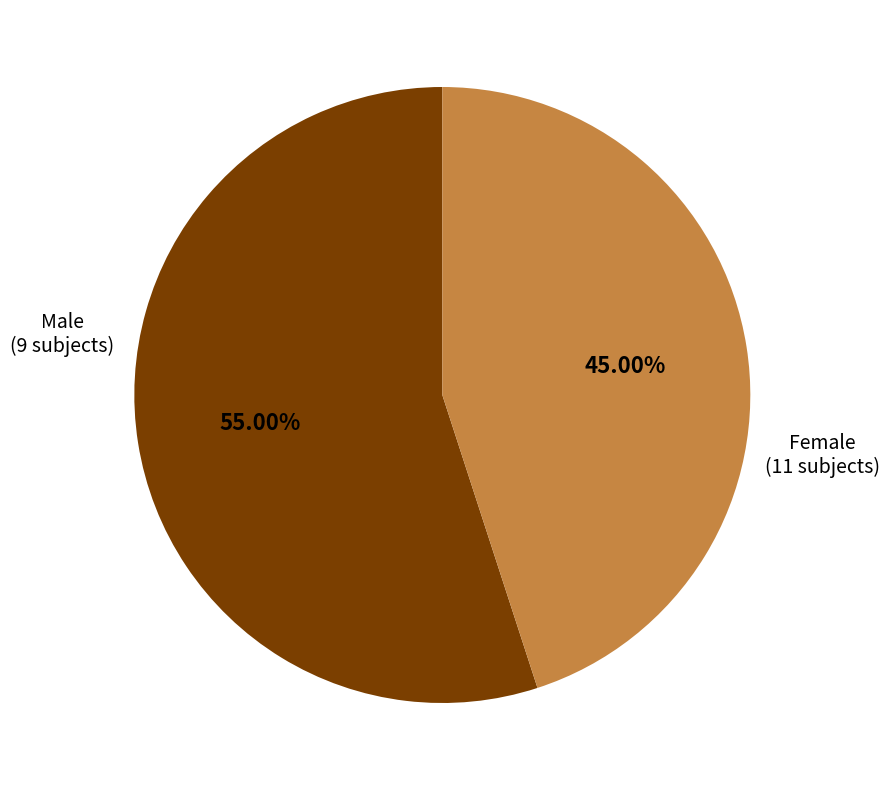

Is there any slice that represents more than half of the pie?

Yes